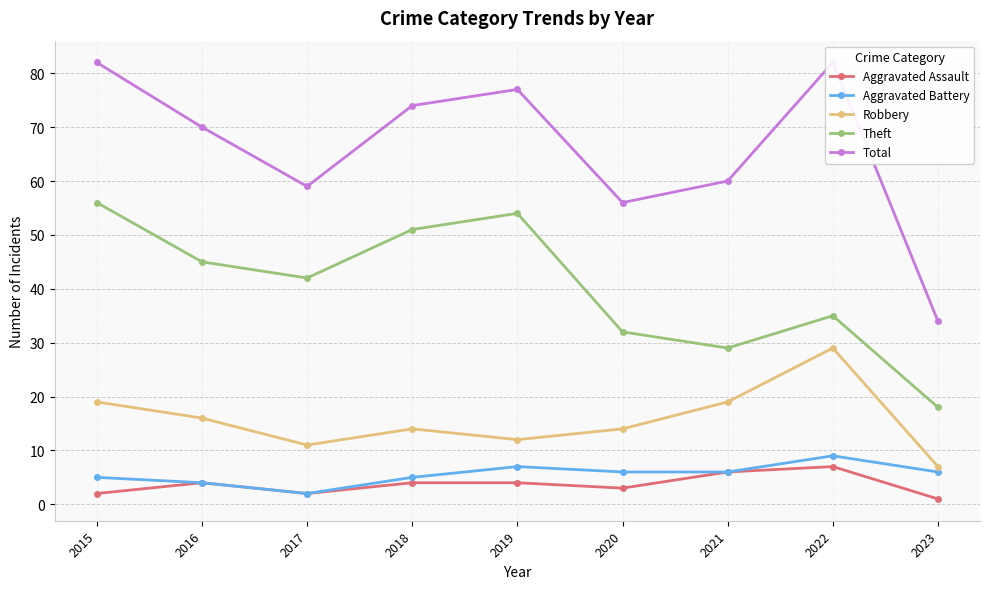

Reading left to right, extract all data points from this chart.

Aggravated Assault: 2015=2	2016=4	2017=2	2018=4	2019=4	2020=3	2021=6	2022=7	2023=1
Aggravated Battery: 2015=5	2016=4	2017=2	2018=5	2019=7	2020=6	2021=6	2022=9	2023=6
Robbery: 2015=19	2016=16	2017=11	2018=14	2019=12	2020=14	2021=19	2022=29	2023=7
Theft: 2015=56	2016=45	2017=42	2018=51	2019=54	2020=32	2021=29	2022=35	2023=18
Total: 2015=82	2016=70	2017=59	2018=74	2019=77	2020=56	2021=60	2022=82	2023=34